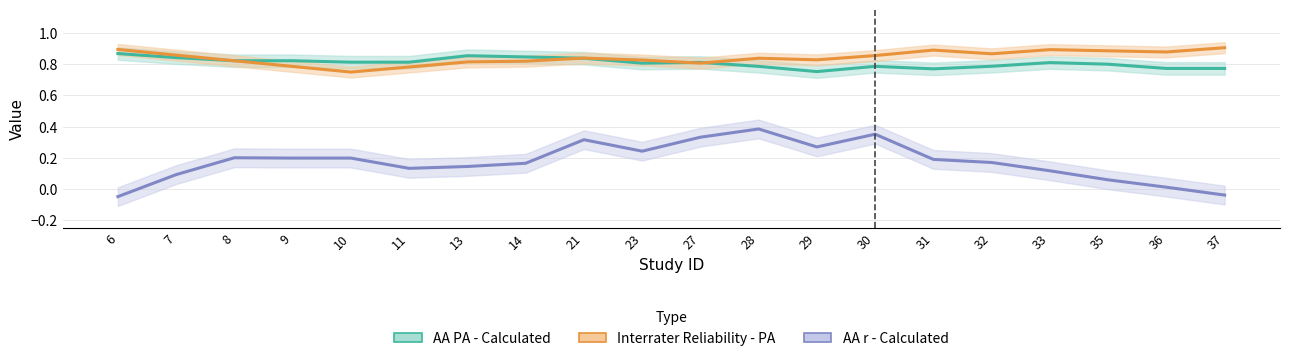

What is the value of the Interrater Reliability - PA point at the 20th from the left?

0.9